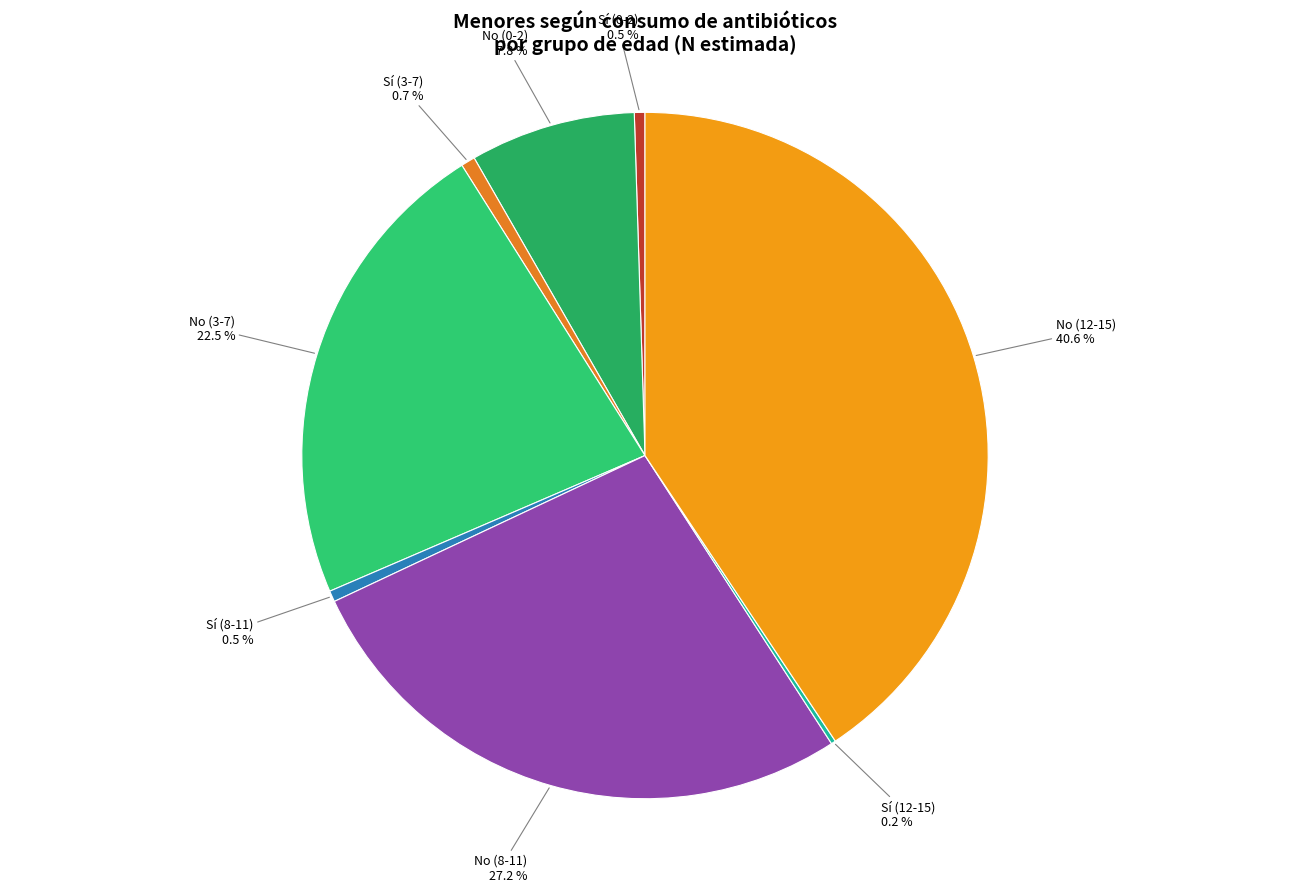

To the nearest percent, what is the difference between the largest and smallest slice percentages?

40%